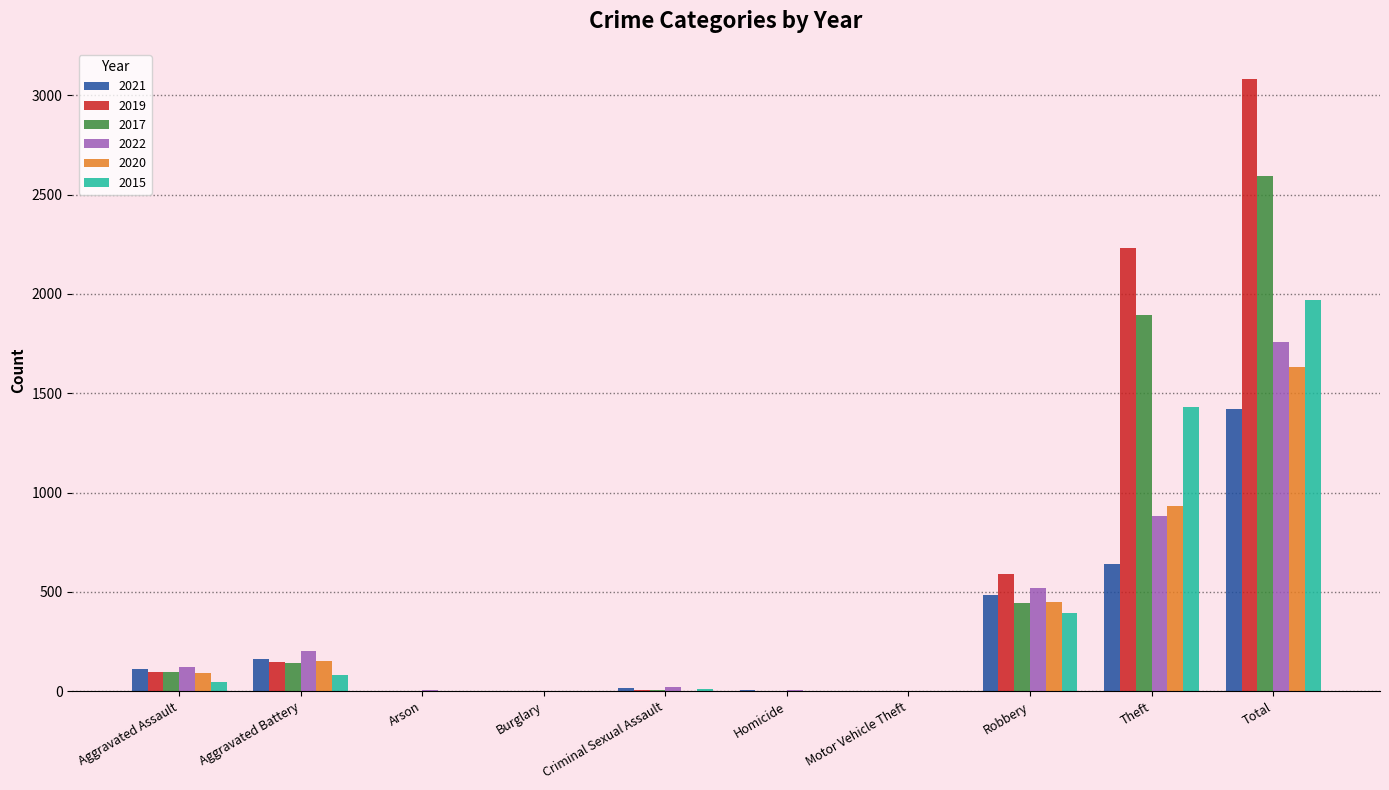

What is the average value of the 2021 series?

284